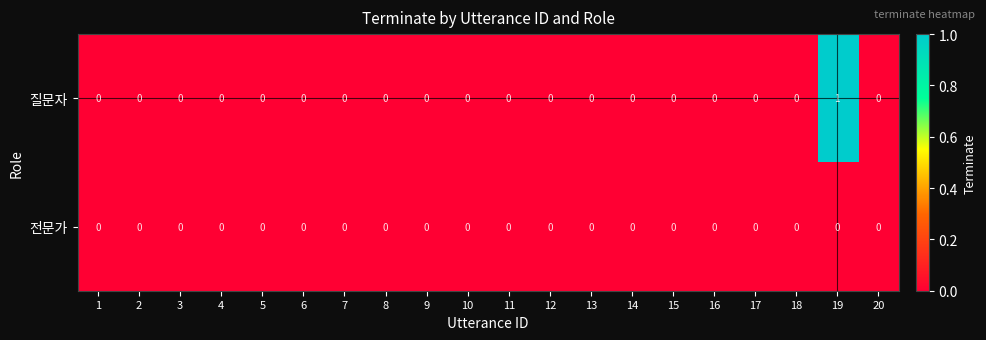

How many 질문자 values are between 0 and 1?

20